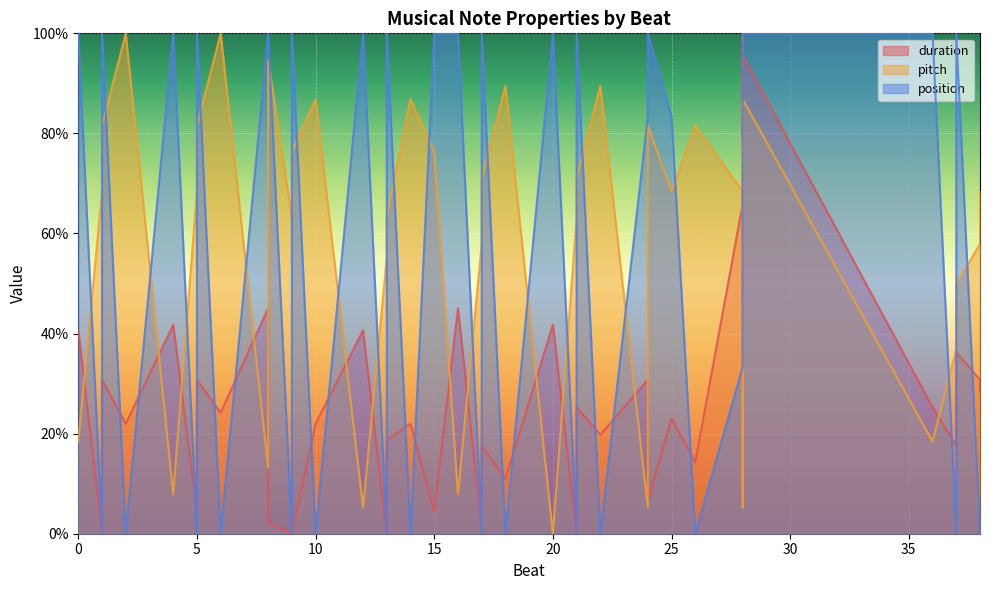

List the series in order of their peak value, lowest first.

duration, pitch, position